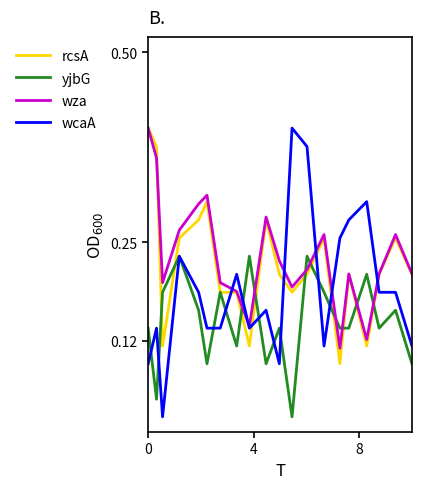

Which series ends up on top after the final intersection of wza and yjbG?

wza